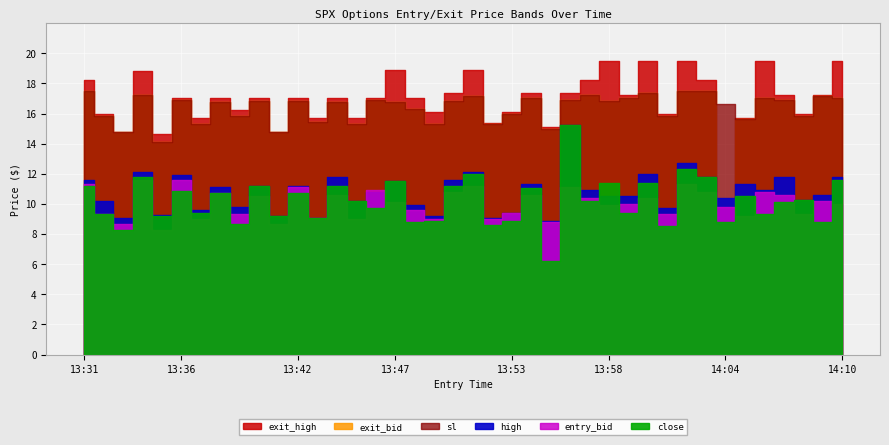

After their last crossing, which series has the higher values: entry_bid or high?

high